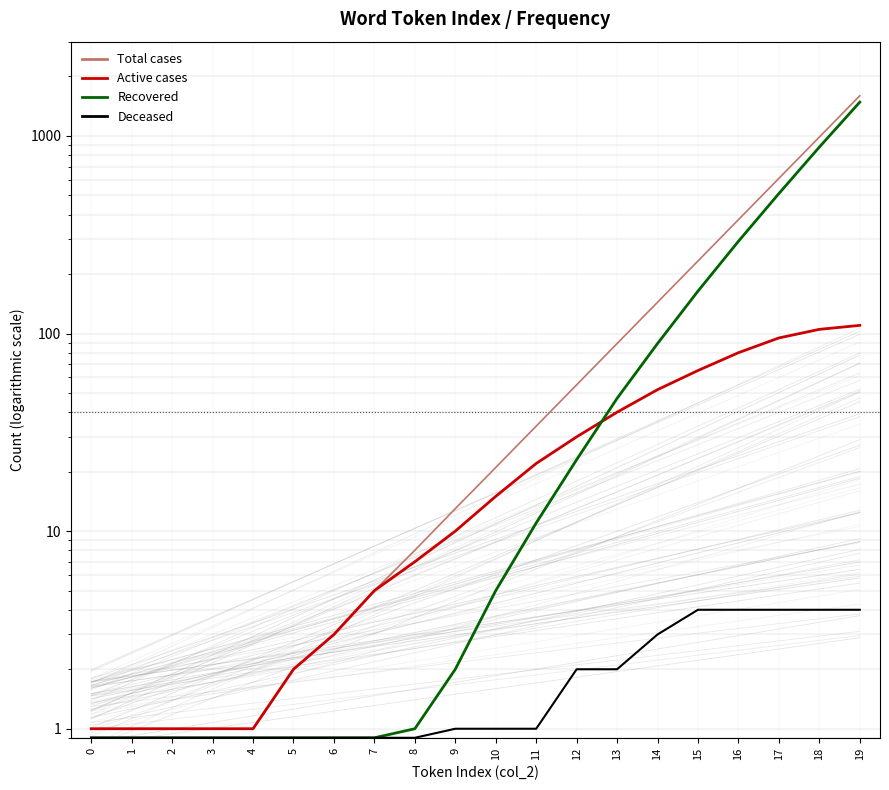

How many lines are shown in the chart?

4